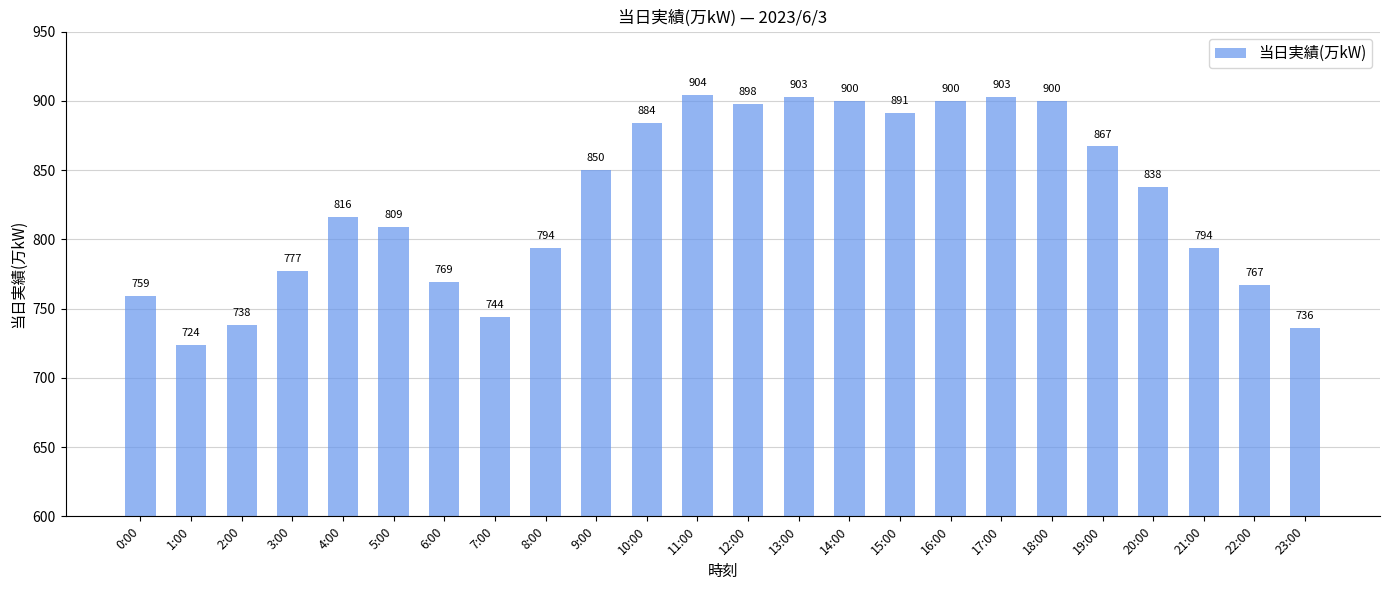

What is the greatest value displayed?

904